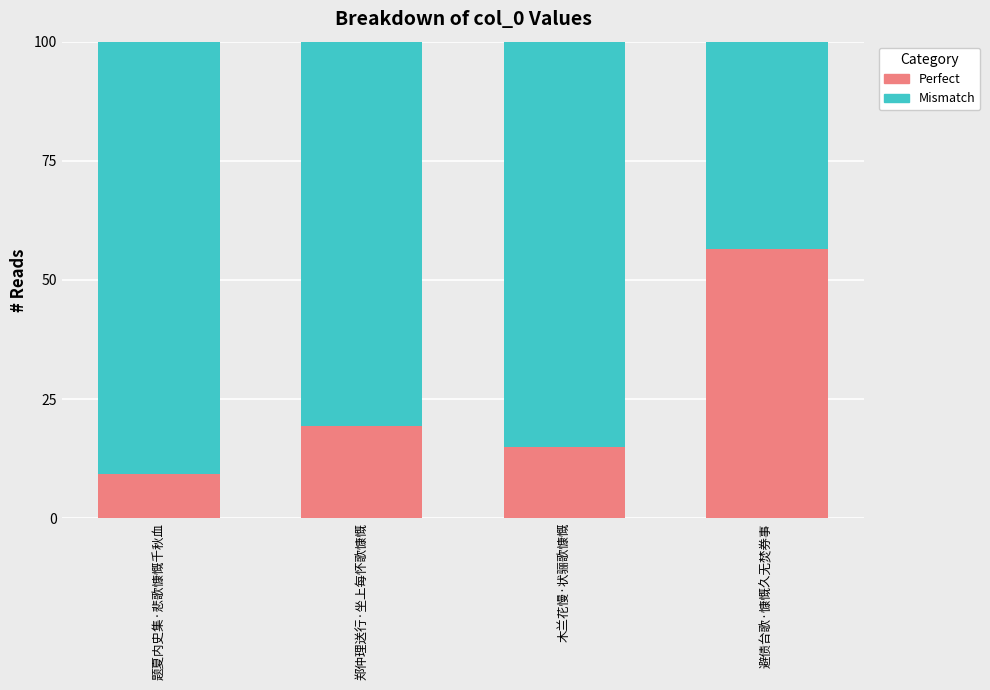

What is the total value across all series at 避债台歌·慷慨久无焚券事?

100.0